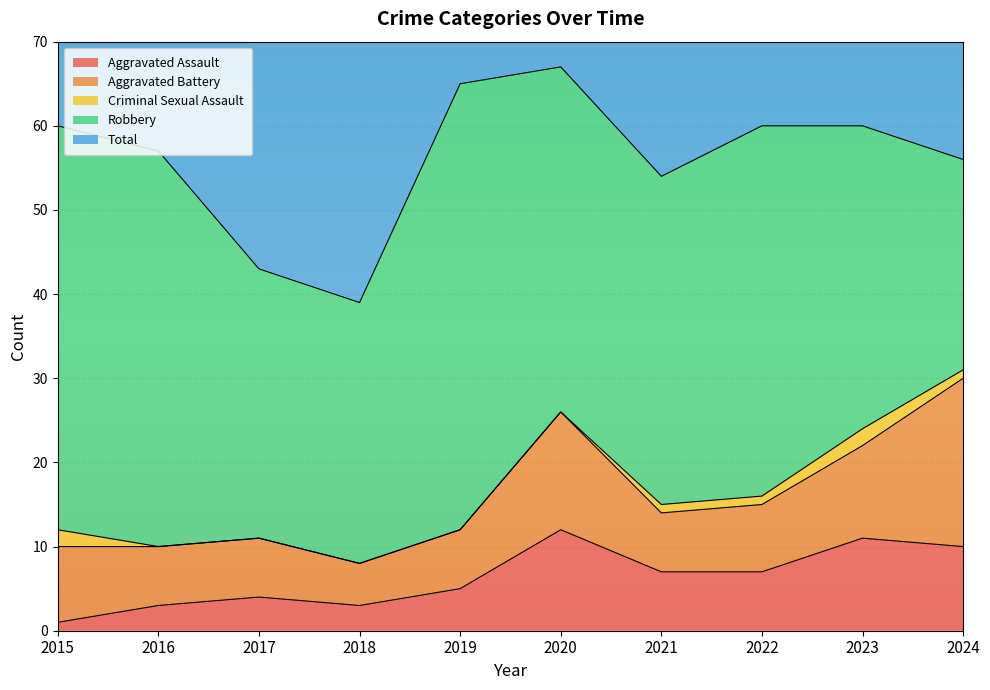

Reading left to right, extract all data points from this chart.

Aggravated Assault: 1	3	4	3	5	12	7	7	11	10
Aggravated Battery: 9	7	7	5	7	14	7	8	11	20
Criminal Sexual Assault: 2	0	0	0	0	0	1	1	2	1
Robbery: 48	47	32	31	53	41	39	44	36	25
Total: 60	57	43	39	65	67	54	60	60	57